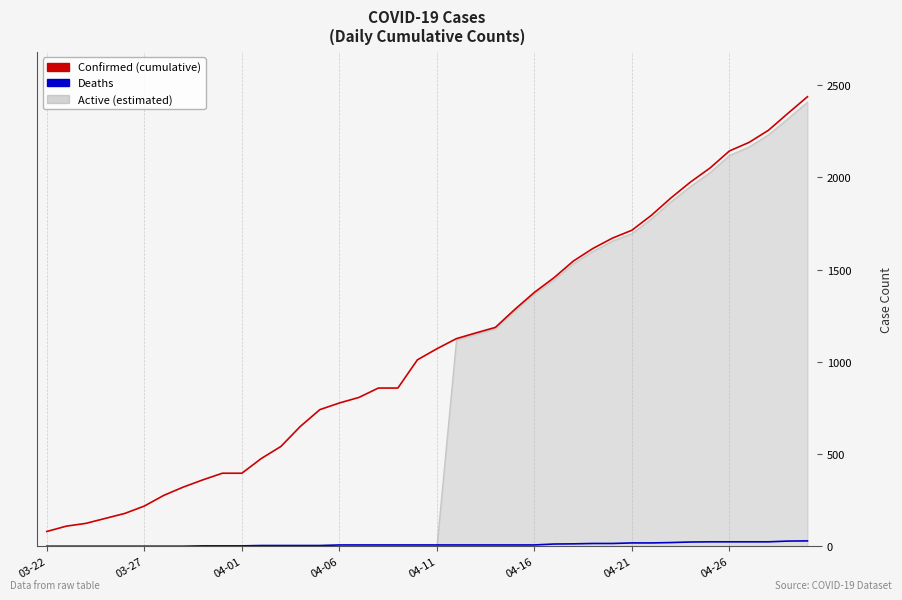

What is the greatest value displayed?

2438